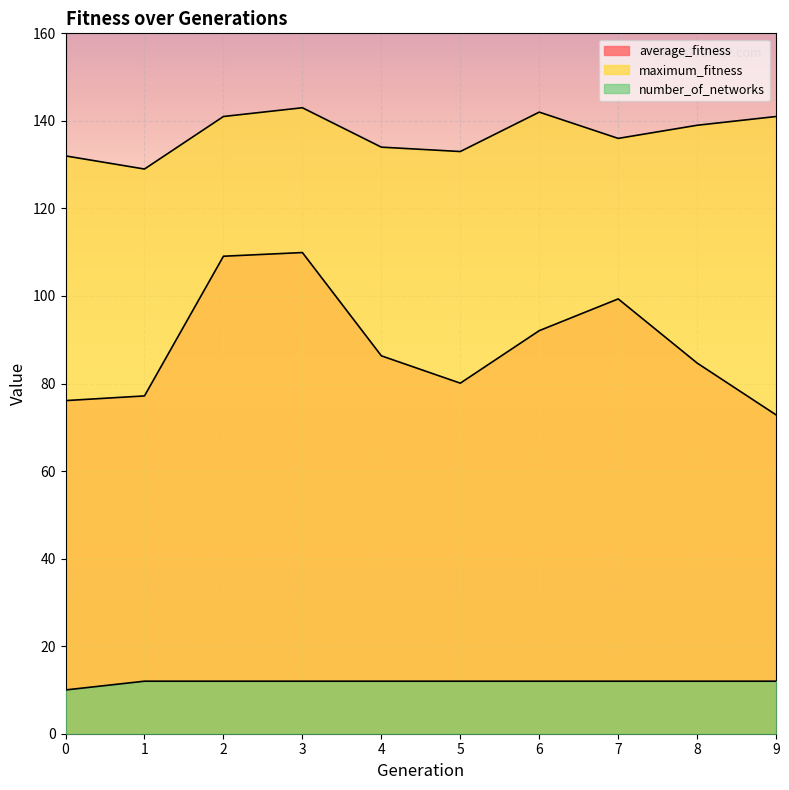

The average_fitness series shows 99.3 at 7. True or false?

True